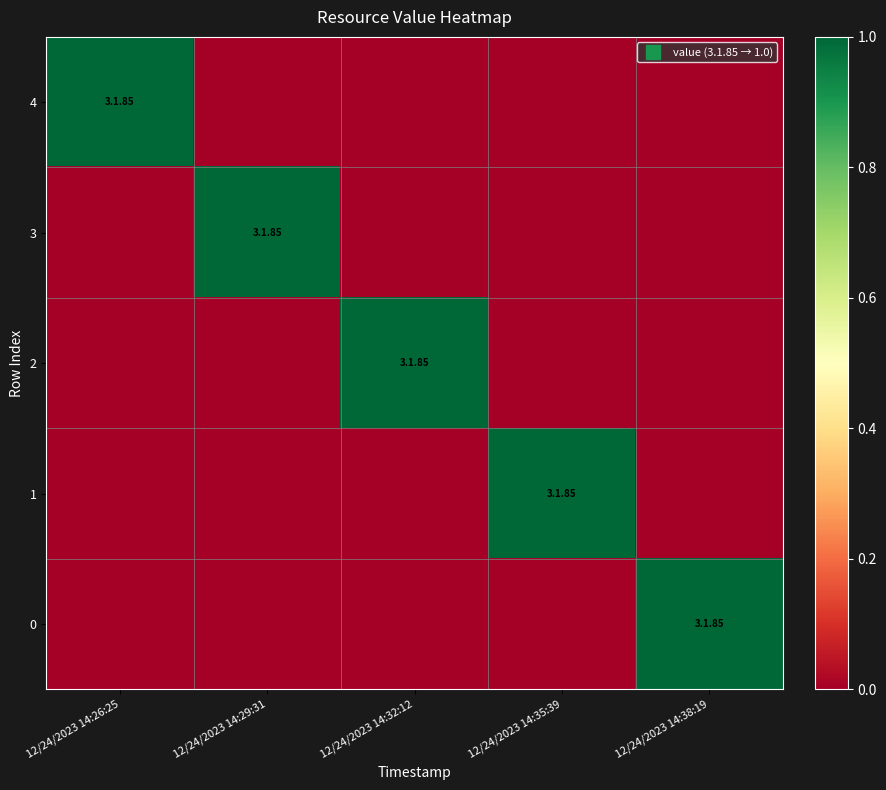

Which has a higher value, 12/24/2023 14:26:25 or 12/24/2023 14:29:31?

12/24/2023 14:26:25